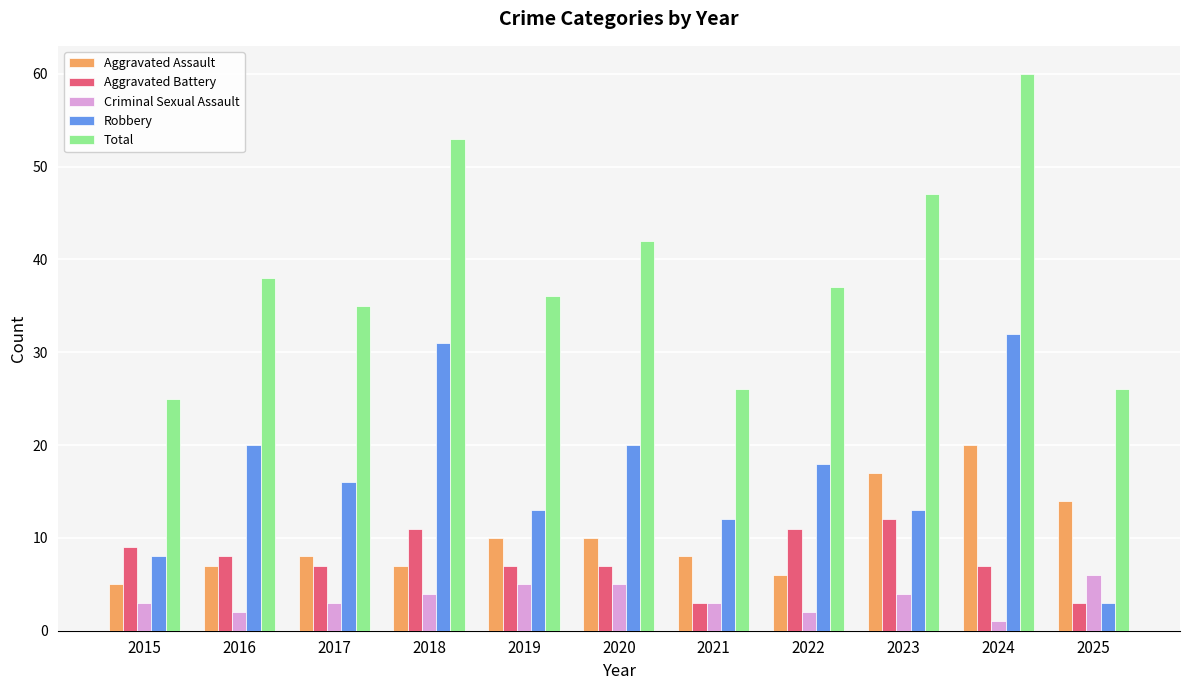

Reading right to left, transcribe all the data shown in this chart.

Aggravated Assault: 2025=14	2024=20	2023=17	2022=6	2021=8	2020=10	2019=10	2018=7	2017=8	2016=7	2015=5
Aggravated Battery: 2025=3	2024=7	2023=12	2022=11	2021=3	2020=7	2019=7	2018=11	2017=7	2016=8	2015=9
Criminal Sexual Assault: 2025=6	2024=1	2023=4	2022=2	2021=3	2020=5	2019=5	2018=4	2017=3	2016=2	2015=3
Robbery: 2025=3	2024=32	2023=13	2022=18	2021=12	2020=20	2019=13	2018=31	2017=16	2016=20	2015=8
Total: 2025=26	2024=60	2023=47	2022=37	2021=26	2020=42	2019=36	2018=53	2017=35	2016=38	2015=25